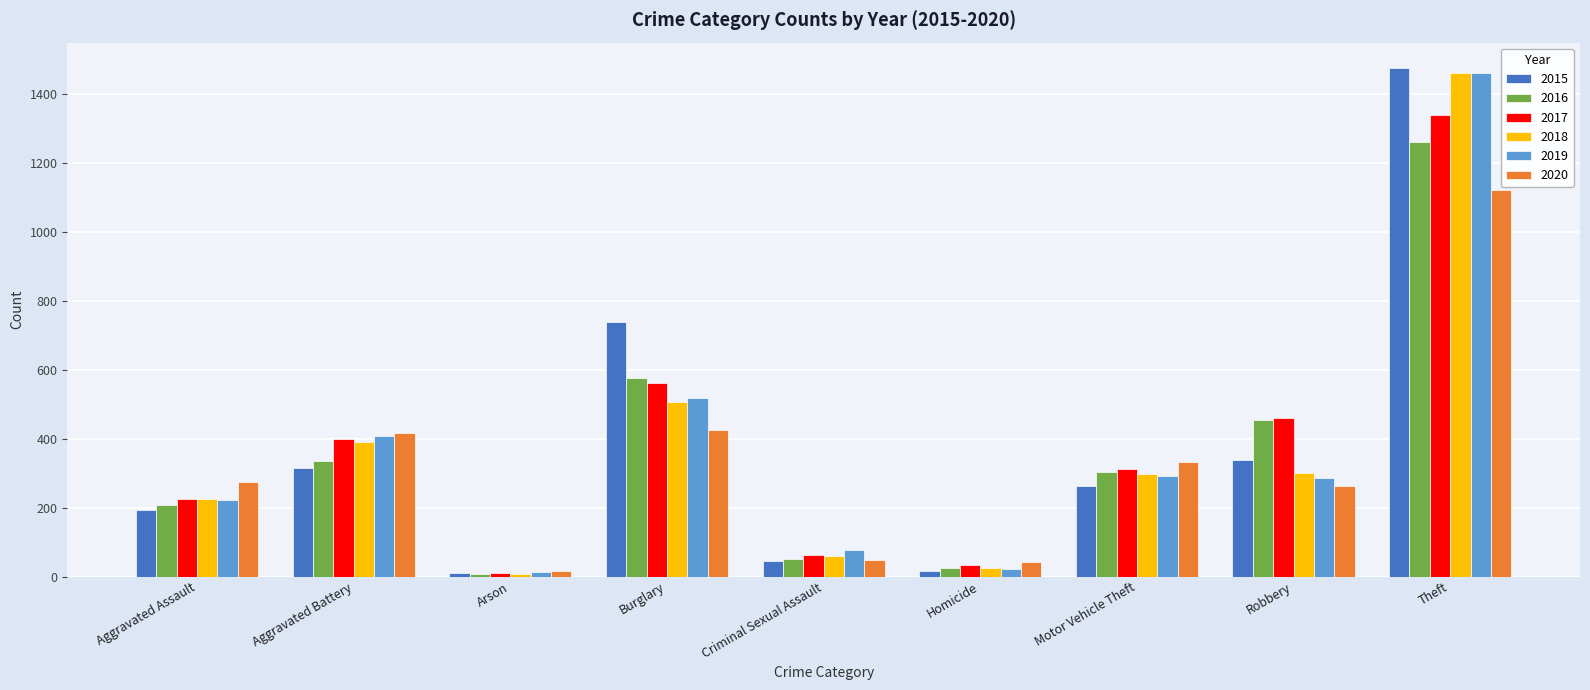

Which series changed the most between Robbery and Theft?

2019